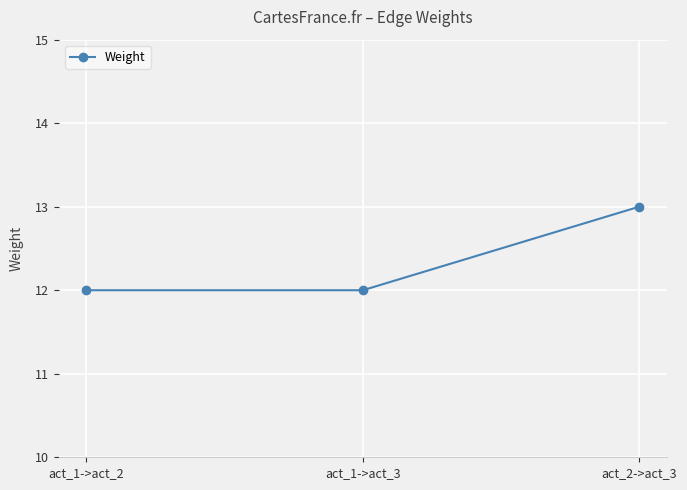

What is the average value?

12